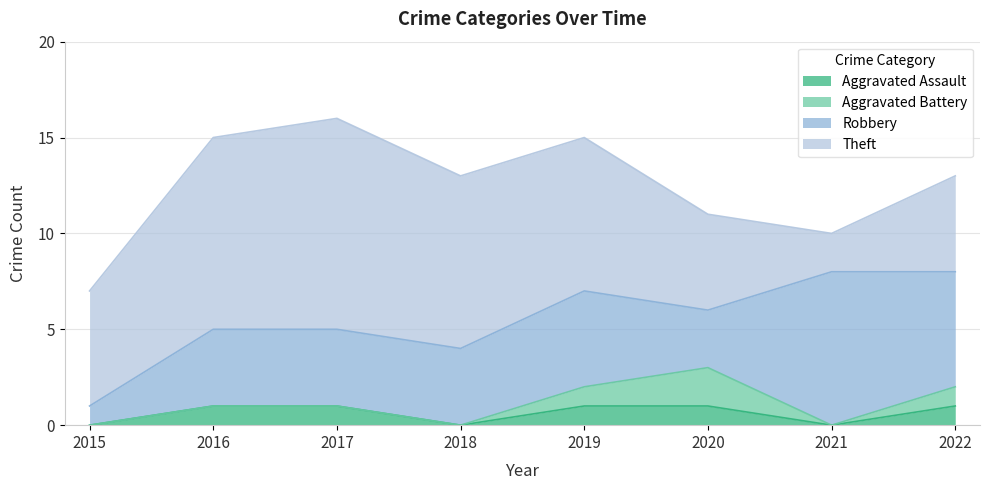

What is the total value across all series at 2022?

13